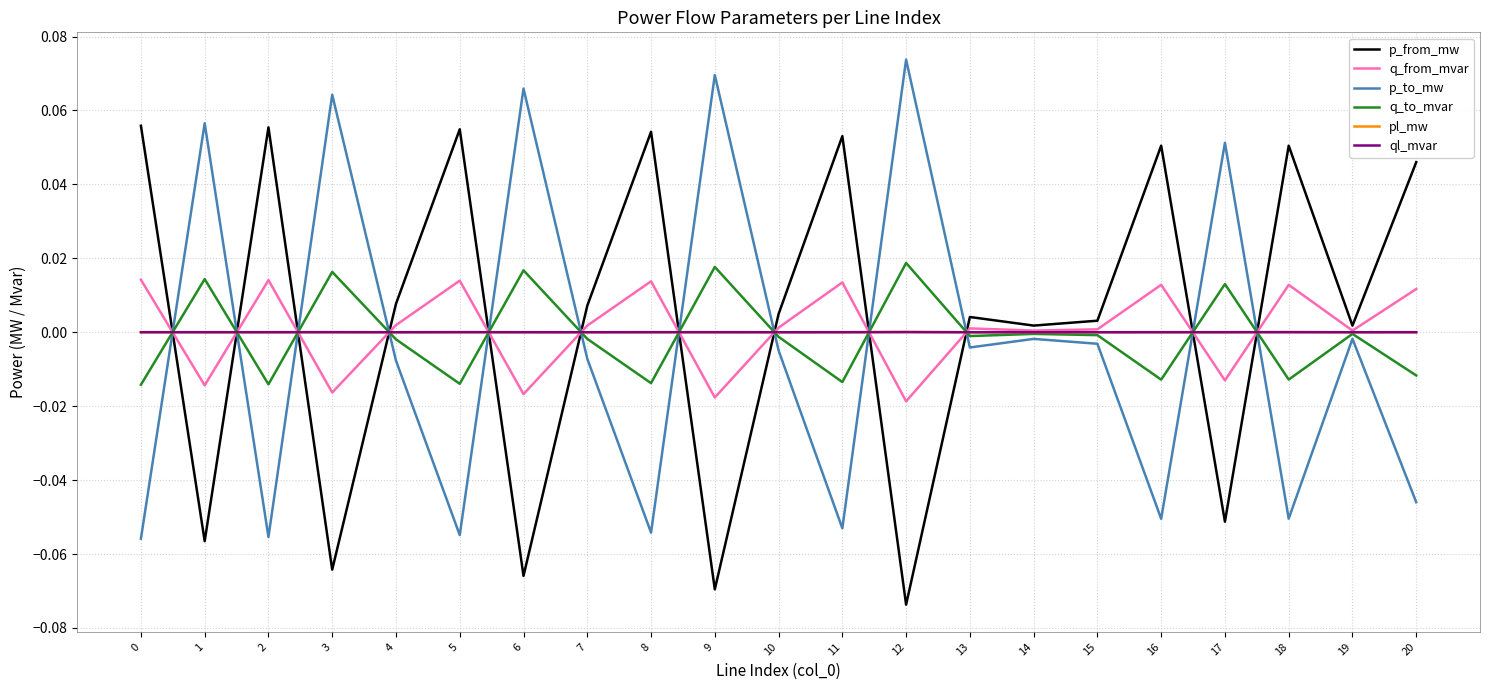

Is the value of p_to_mw at 8 greater than the value of p_from_mw at 15?

No